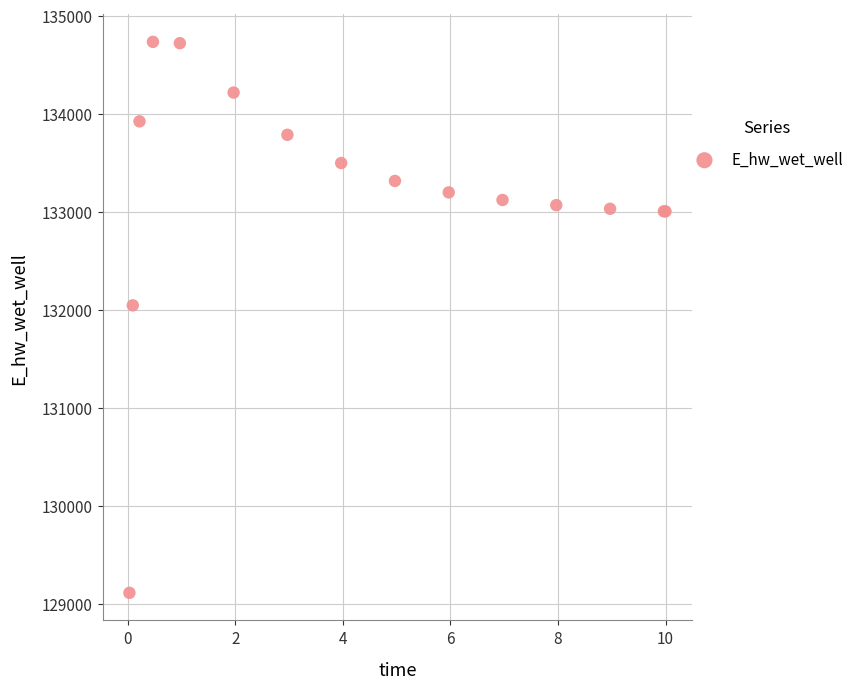

What Y value in the scatter plot is closest to 131920?

132043.3